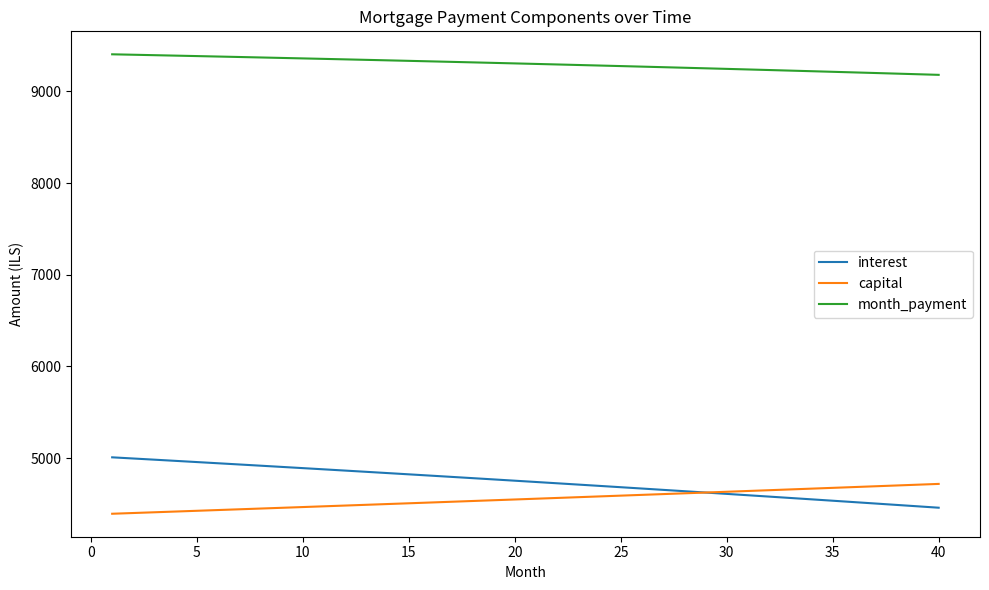

True or false: month_payment and capital intersect in this chart.

False